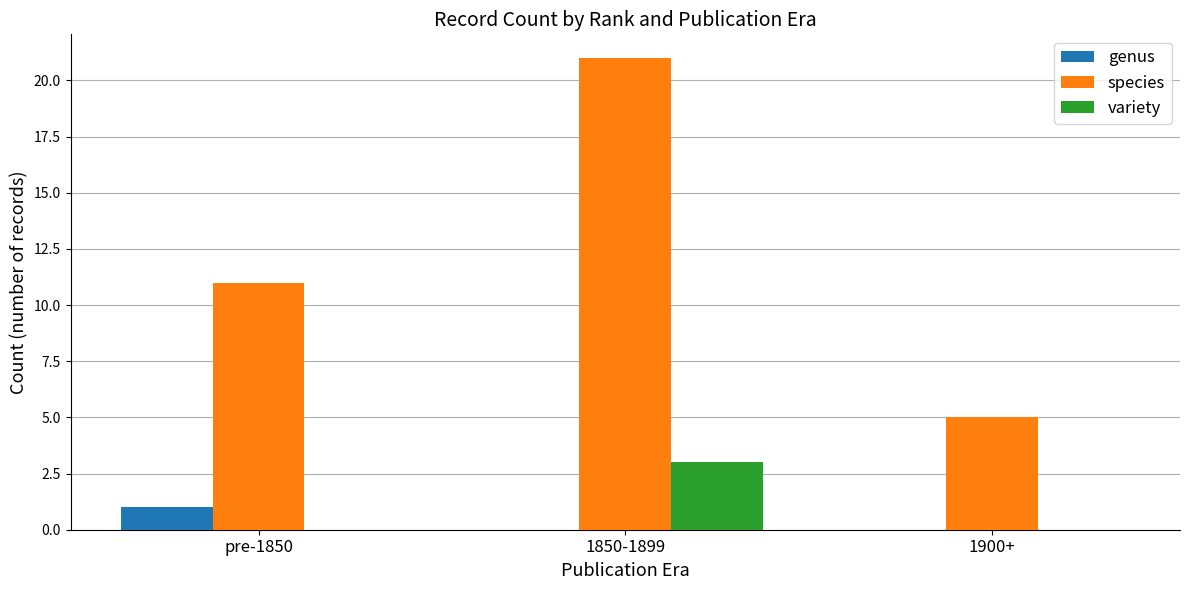

Which series has the widest spread of values?

species